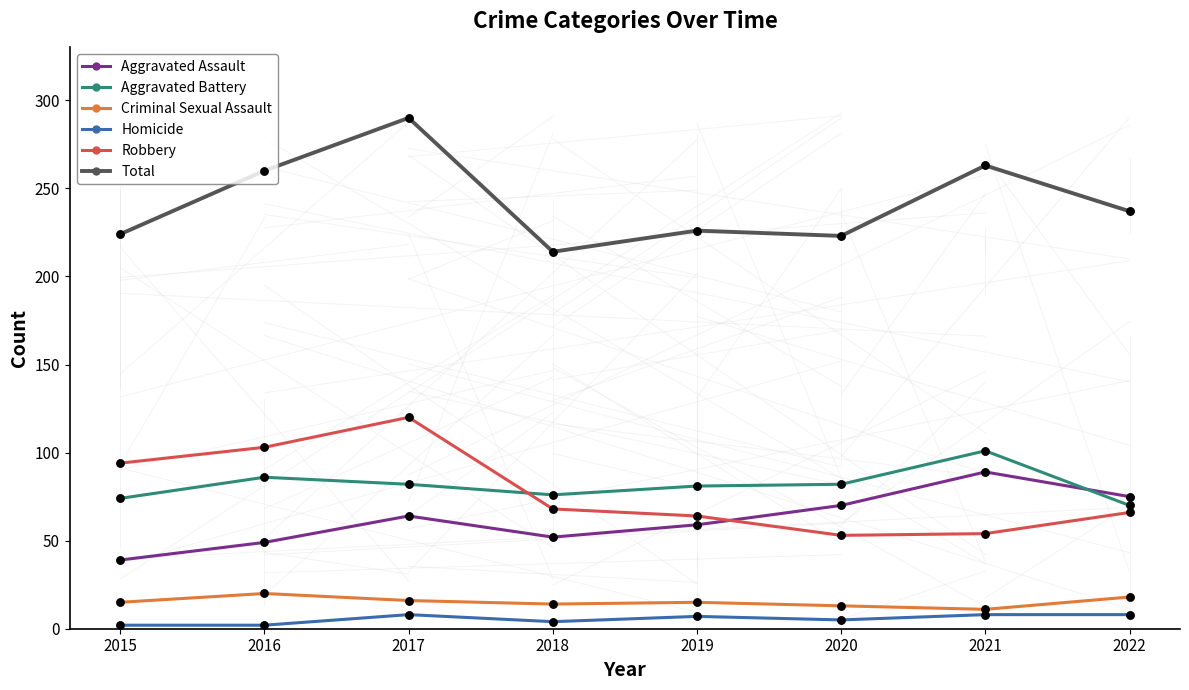

What are all the series names shown in the legend?

Aggravated Assault, Aggravated Battery, Criminal Sexual Assault, Homicide, Robbery, Total